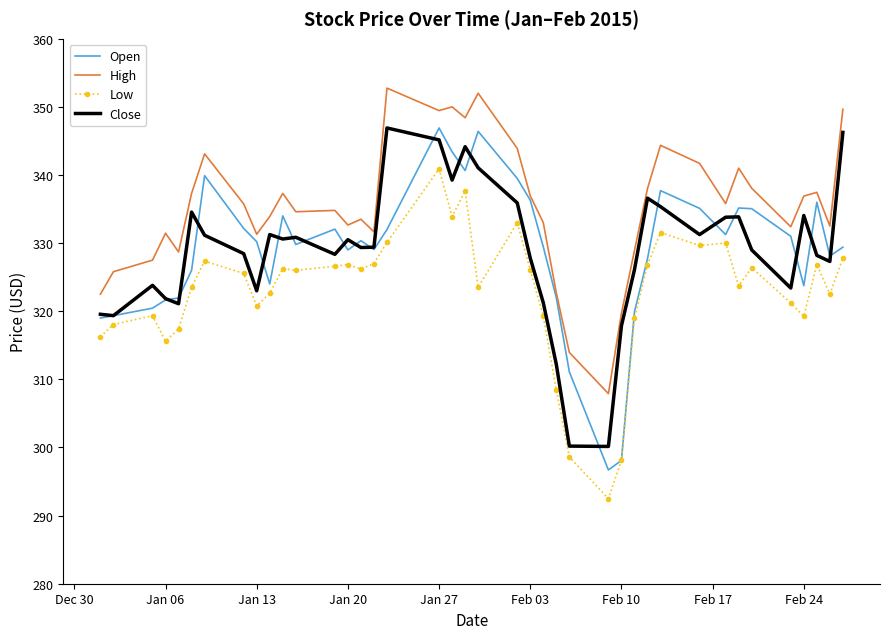

True or false: Low and High cross at least once.

False